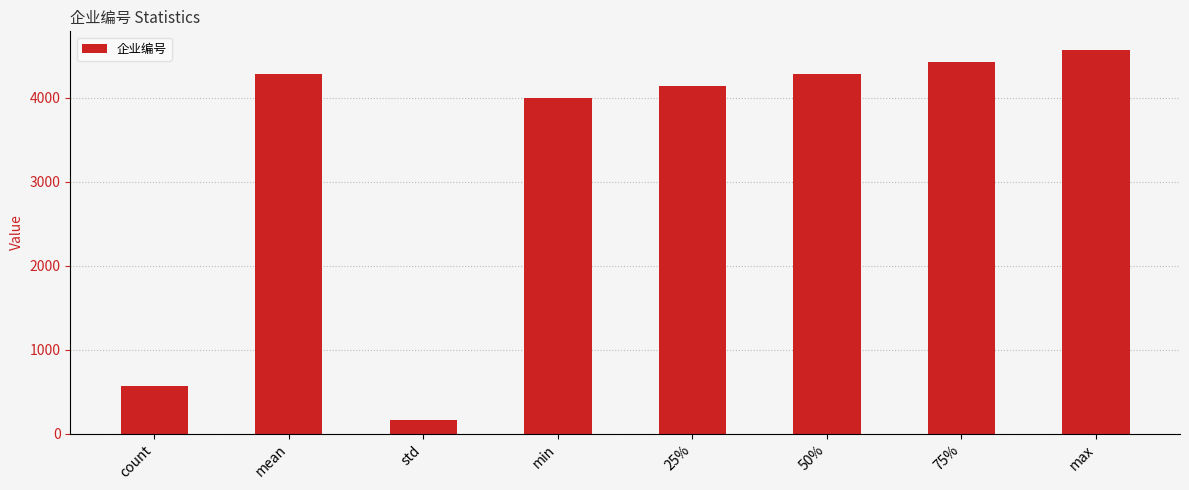

Are the bars horizontal?

No